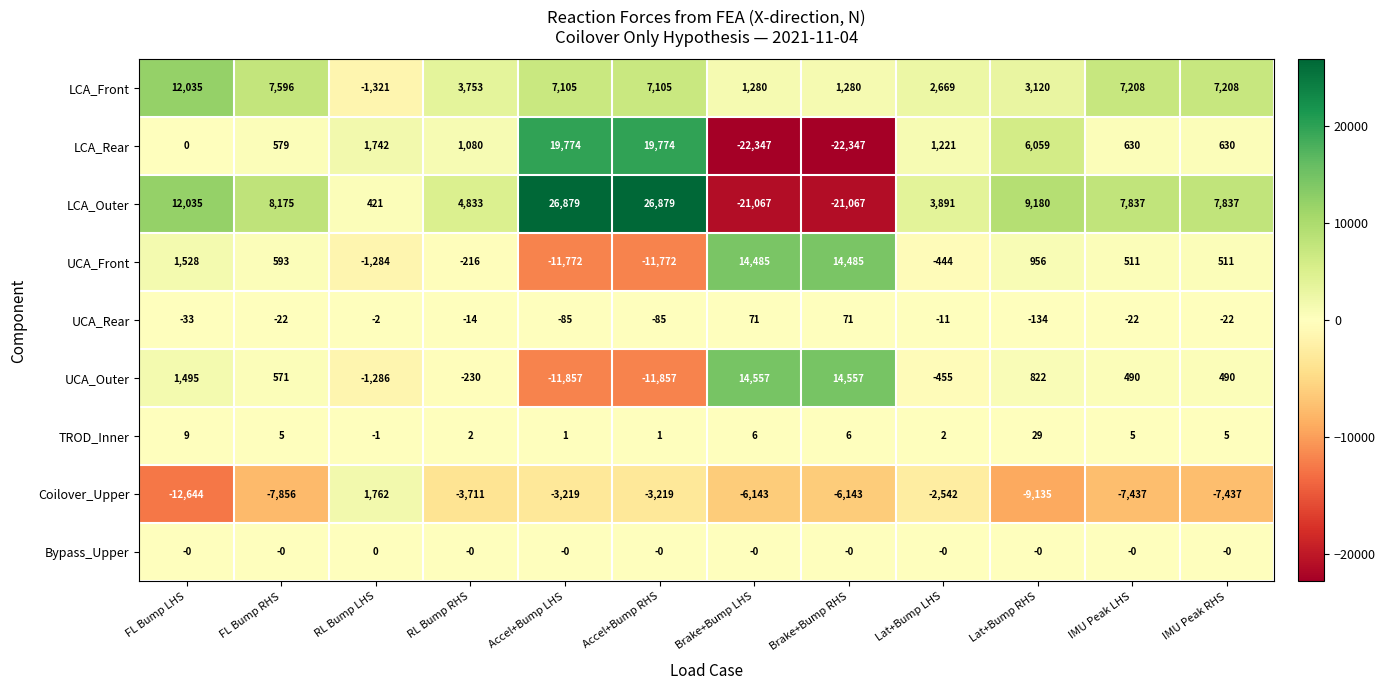

Is the value of Bypass_Upper at Brake+Bump RHS greater than the value of Coilover_Upper at Lat+Bump LHS?

Yes